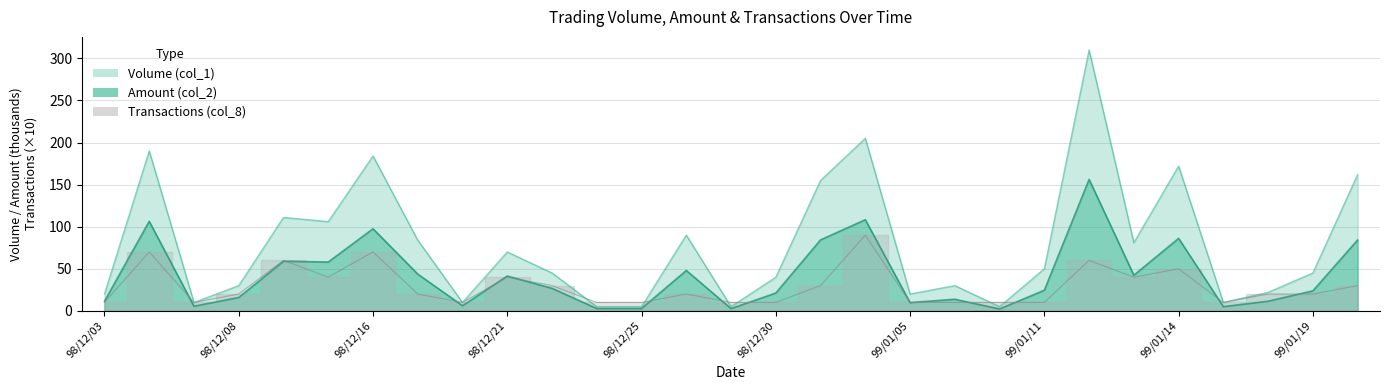

Which series changed the most between 98/12/10 and 98/12/31?

Volume (col_1)